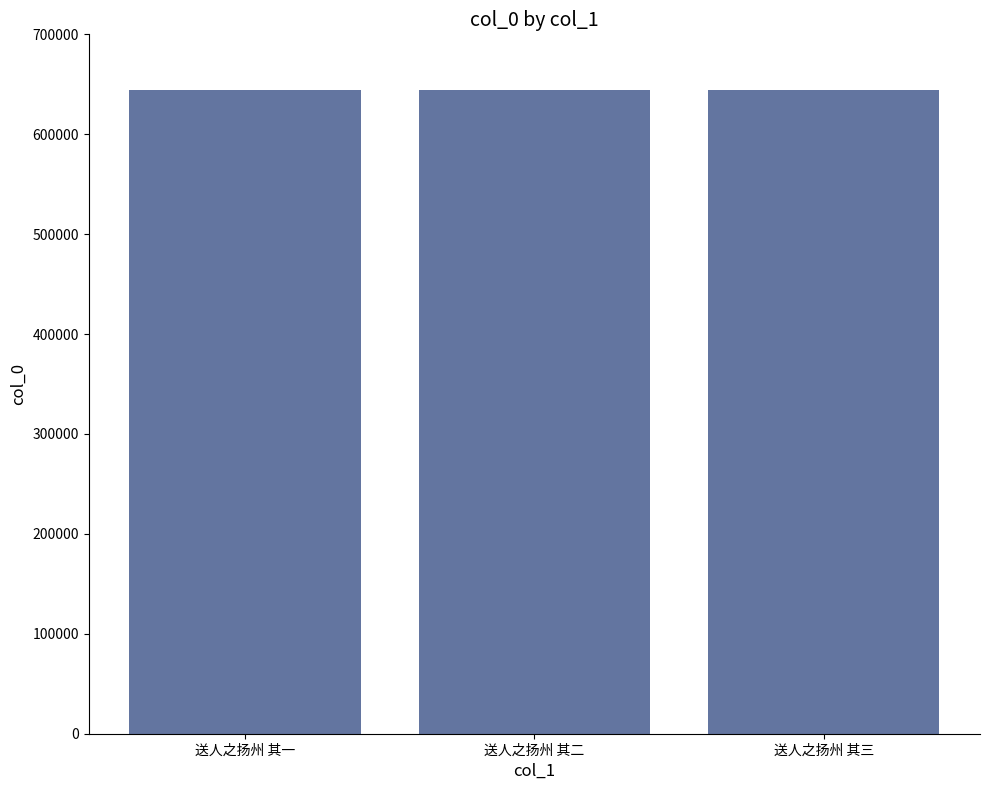

Approximately how many times larger is the value at 送人之扬州 其一 compared to 送人之扬州 其三?

1.0